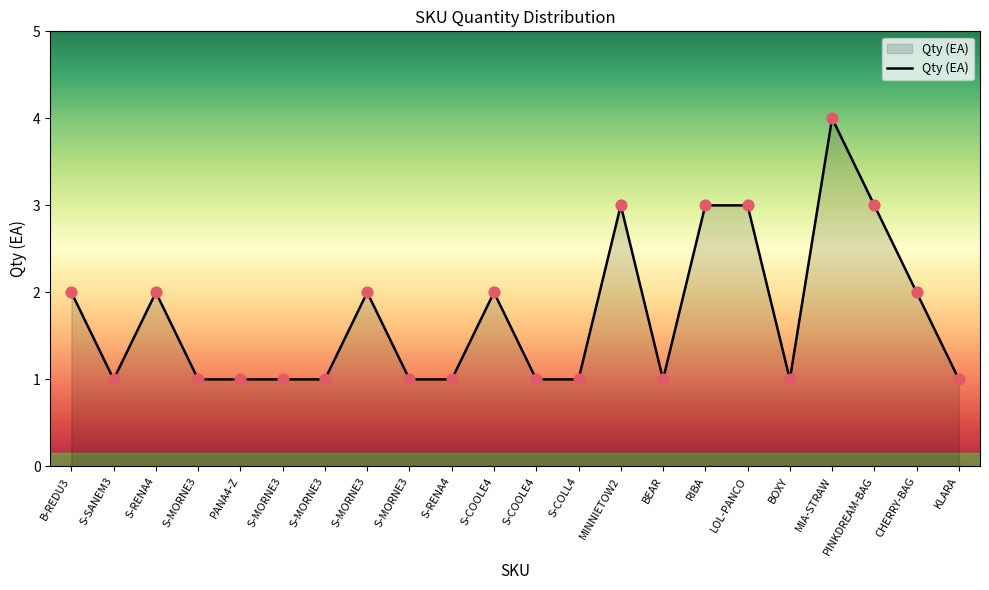

What is the ratio of the value at S-MORNE3 to the value at S-COLL4?

1.0